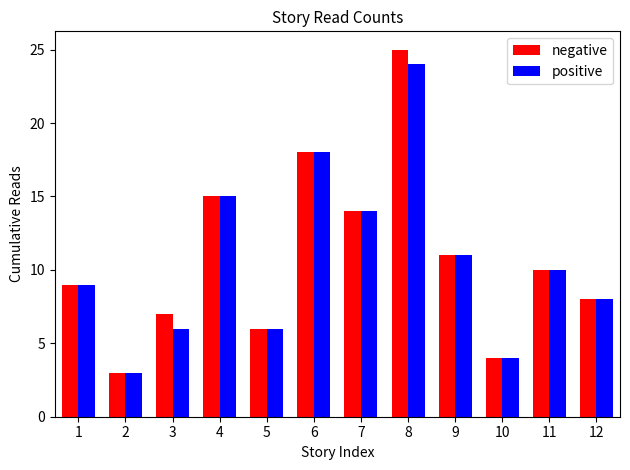

Reading left to right, extract all data points from this chart.

negative: 1=9	2=3	3=7	4=15	5=6	6=18	7=14	8=25	9=11	10=4	11=10	12=8
positive: 1=9	2=3	3=6	4=15	5=6	6=18	7=14	8=24	9=11	10=4	11=10	12=8